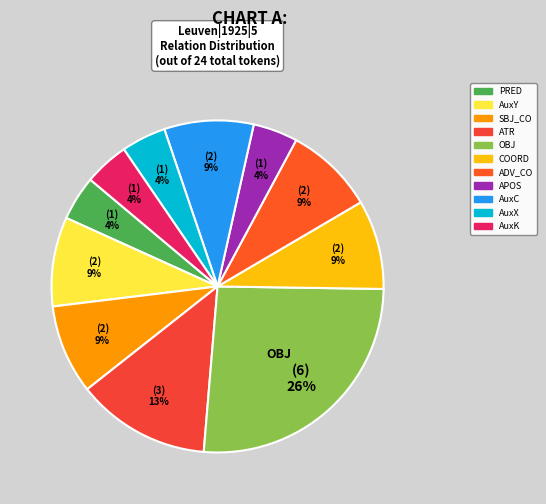

What is the ratio of the value at APOS to the value at OBJ?

0.2